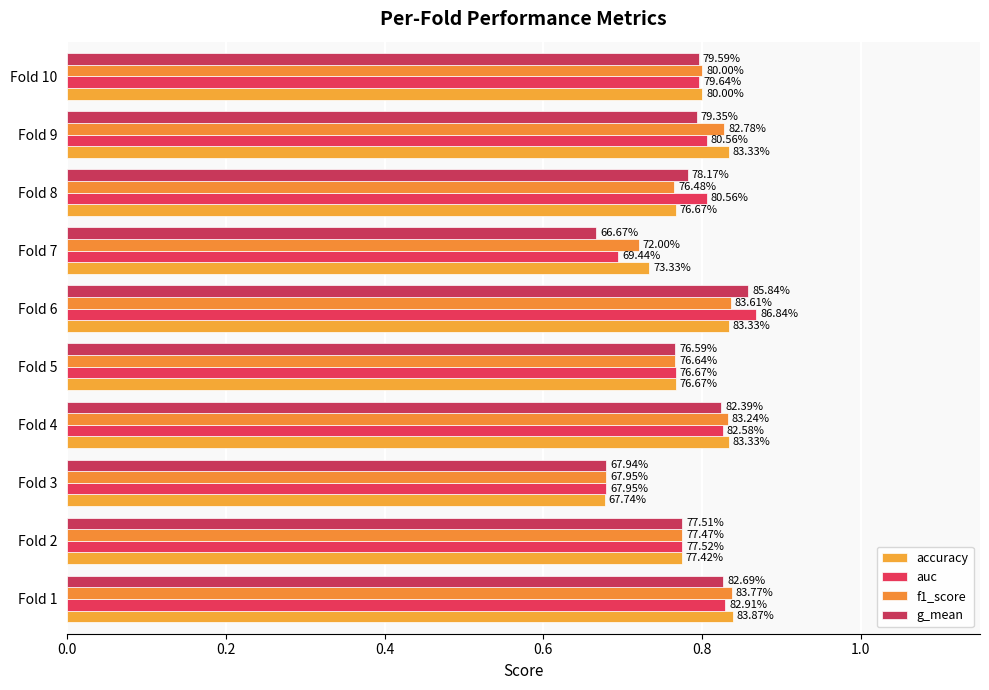

What is the smallest value displayed?

0.7